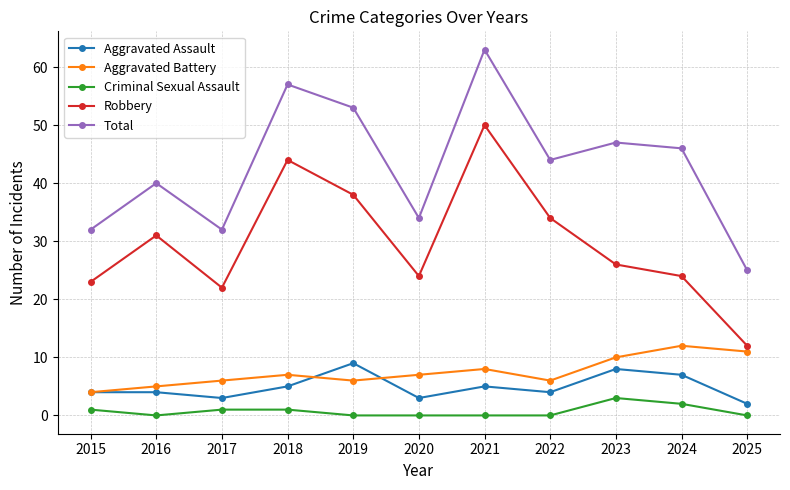

Which category has the lowest value in the Aggravated Assault series?

2025